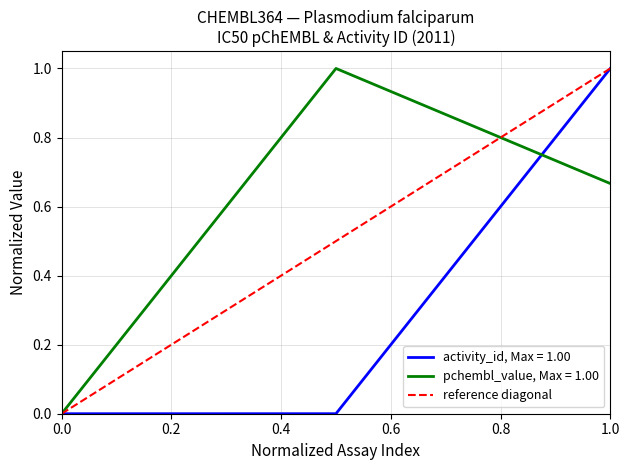

Which series has the widest spread of values?

activity_id